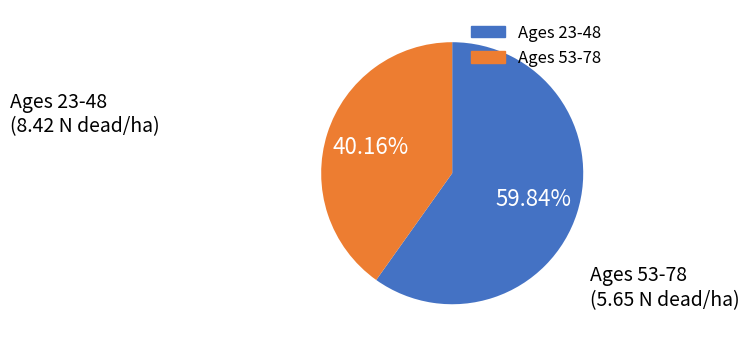

Is there any slice that represents more than half of the pie?

Yes